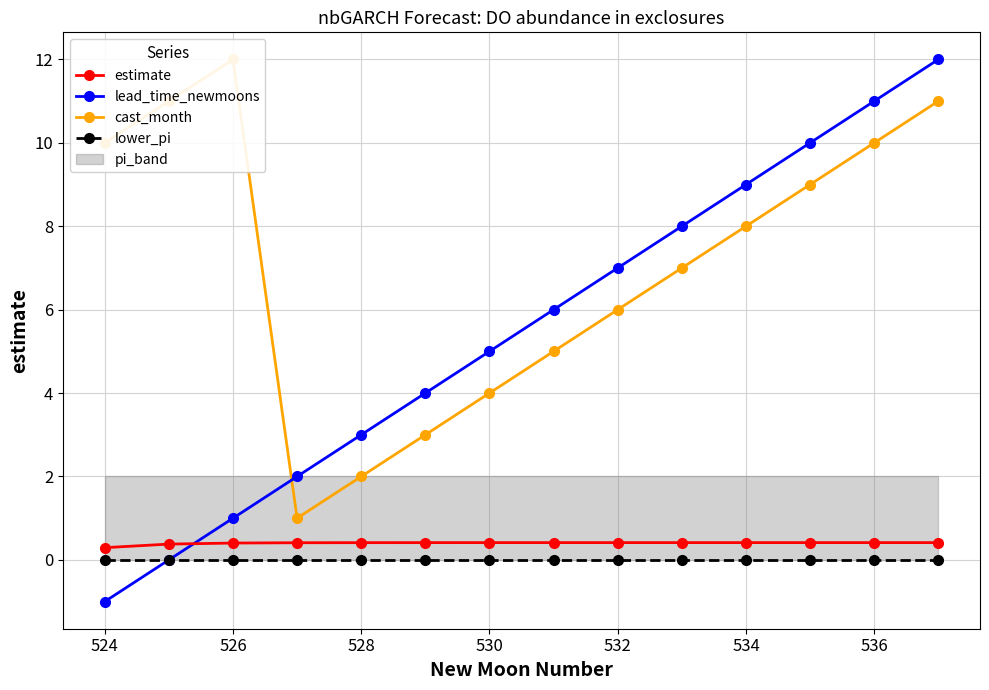

Is it true that estimate equals 0.4 at 536?

True